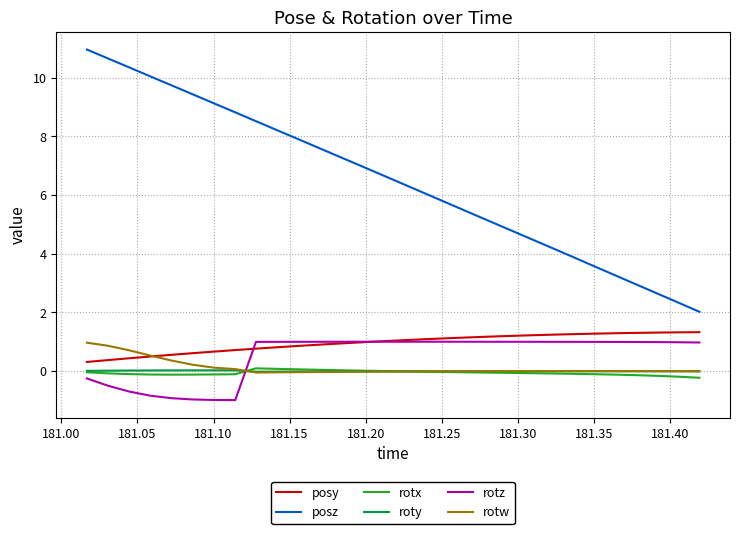

True or false: posz and rotx intersect in this chart.

False